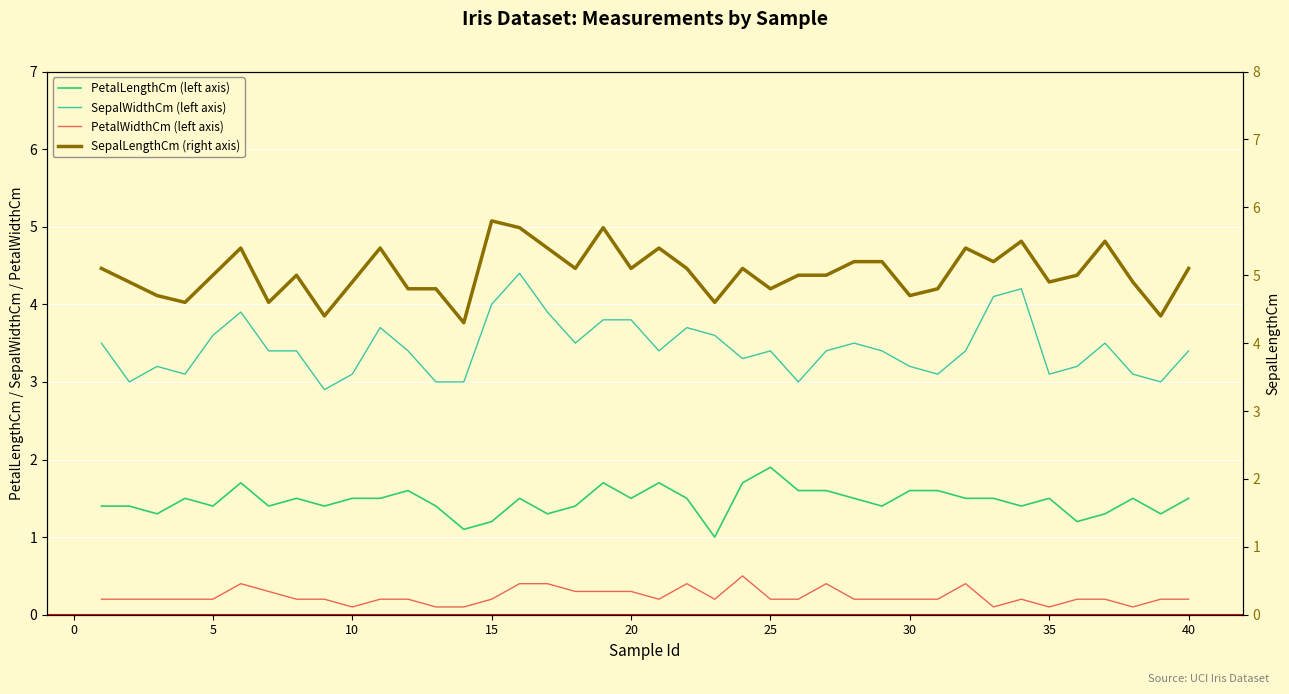

What are all the series names shown in the legend?

PetalLengthCm (left axis), SepalWidthCm (left axis), PetalWidthCm (left axis), SepalLengthCm (right axis)